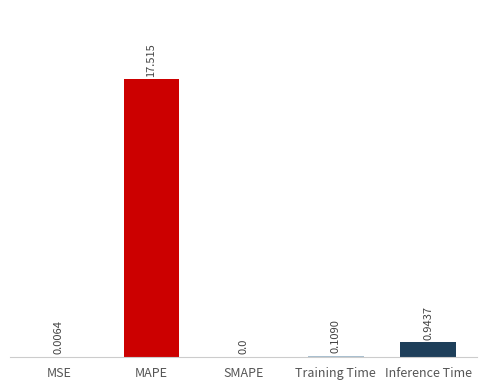

Between MAPE and Inference Time, which is larger?

MAPE